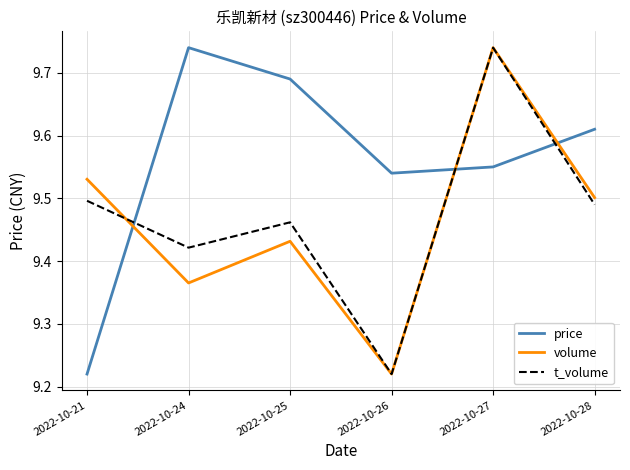

Rank the categories by volume value from highest to lowest.

2022-10-27, 2022-10-21, 2022-10-28, 2022-10-25, 2022-10-24, 2022-10-26